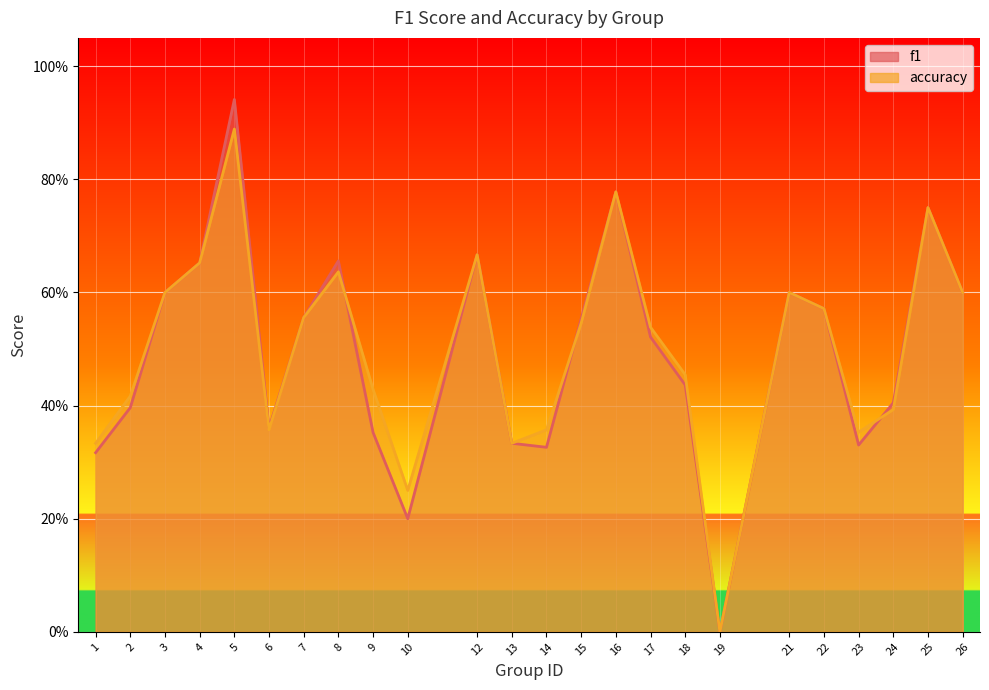

Reading left to right, what are all the values shown in this chart?

f1: 0.3	0.4	0.6	0.7	0.9	0.4	0.6	0.7	0.4	0.2	0.7	0.3	0.3	0.6	0.8	0.5	0.4	0.0	0.6	0.6	0.3	0.4	0.8	0.6
accuracy: 0.3	0.4	0.6	0.7	0.9	0.4	0.6	0.6	0.4	0.2	0.7	0.3	0.4	0.5	0.8	0.5	0.5	0.0	0.6	0.6	0.4	0.4	0.8	0.6